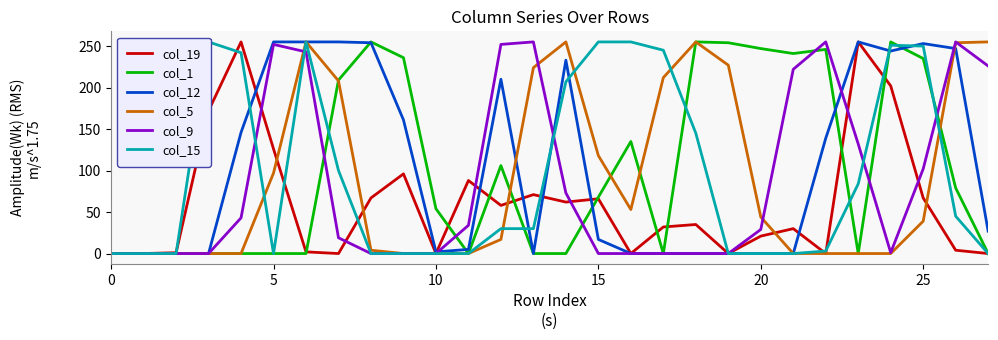

What is the approximate value of col_12 at 15?

17